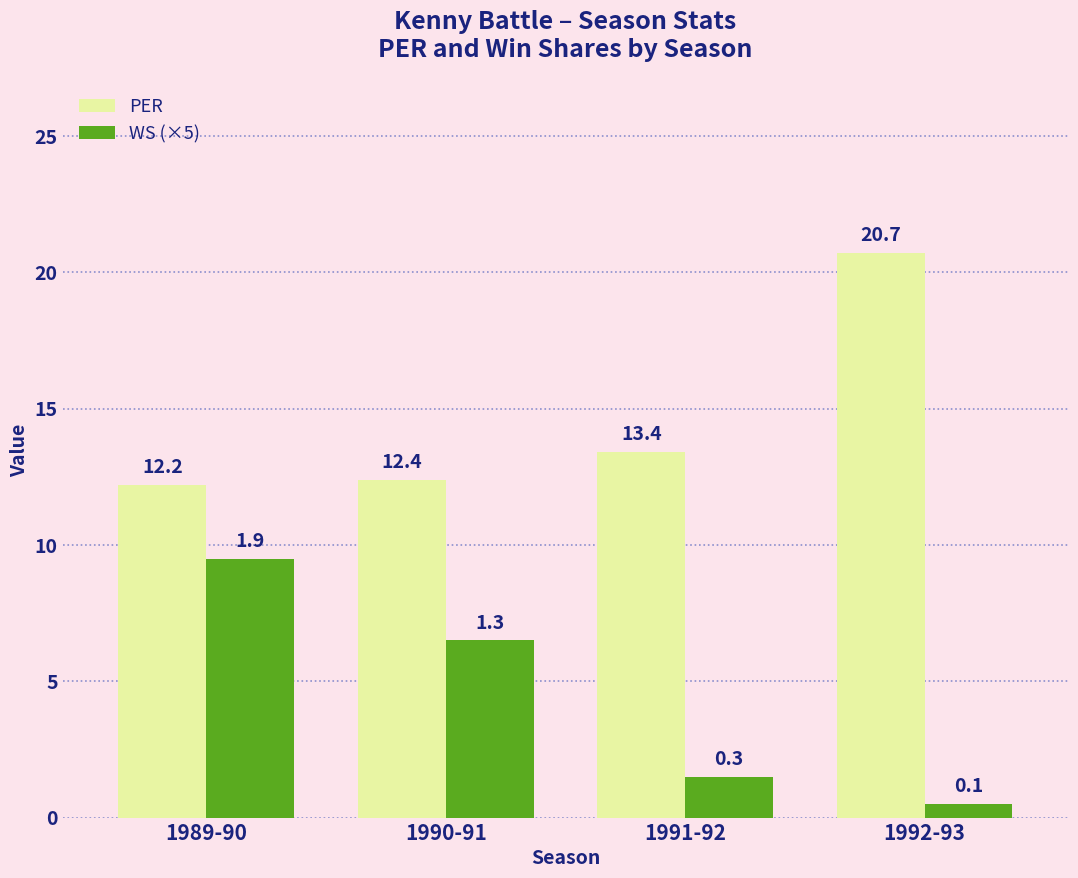

Rank the series by their maximum value, from lowest to highest.

WS (×5), PER